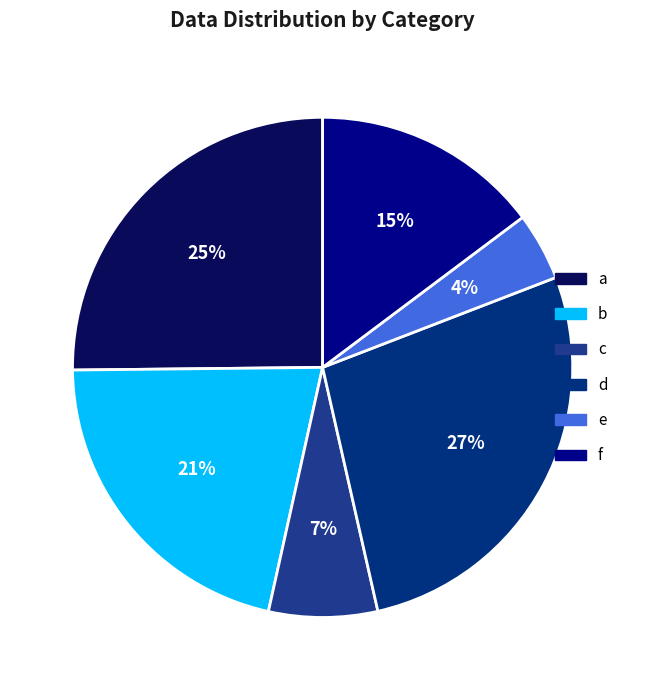

Rank the categories by value from highest to lowest.

d, a, b, f, c, e